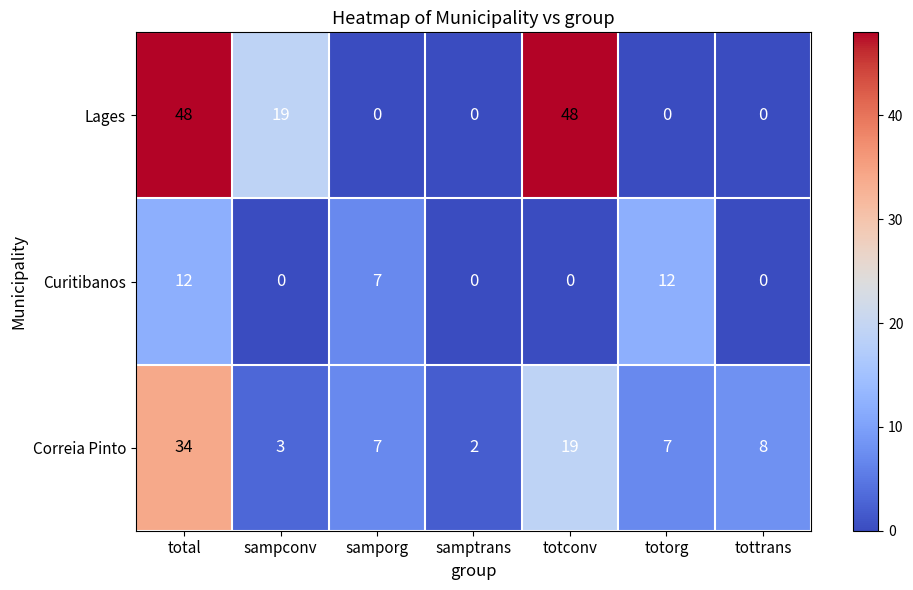

How many distinct data groups are displayed?

3